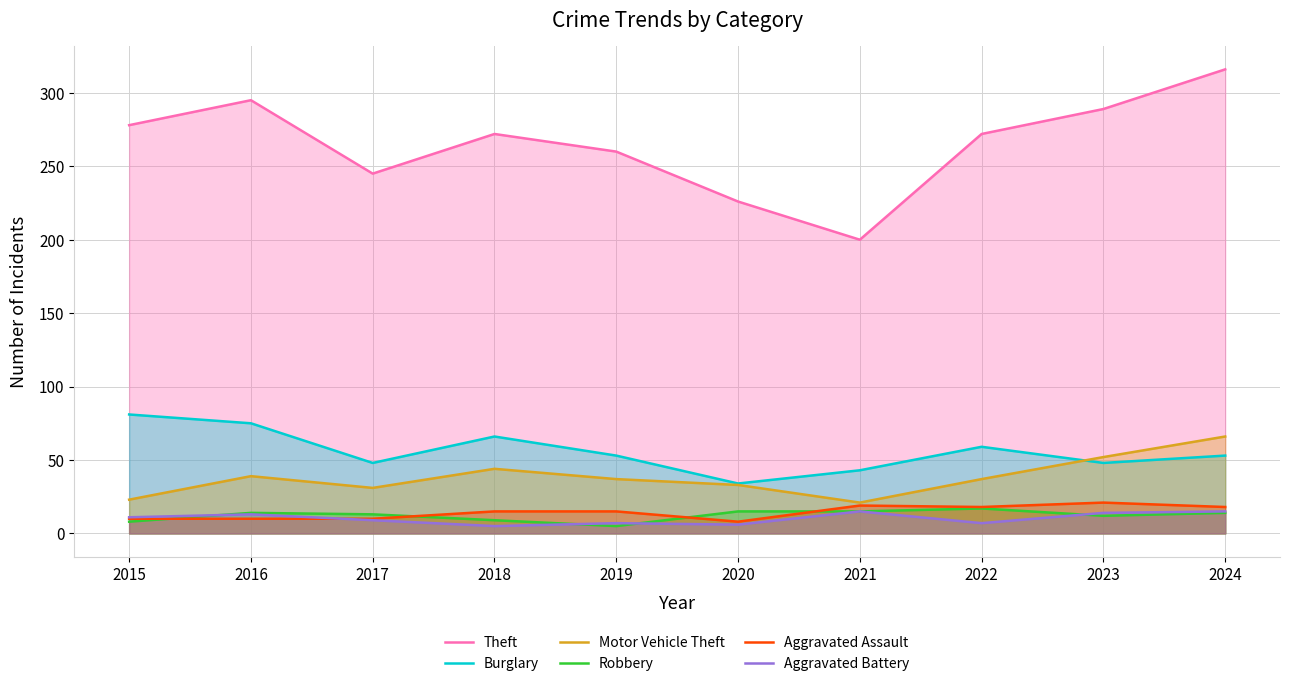

Where is Aggravated Assault nearest to the value 14?

2018